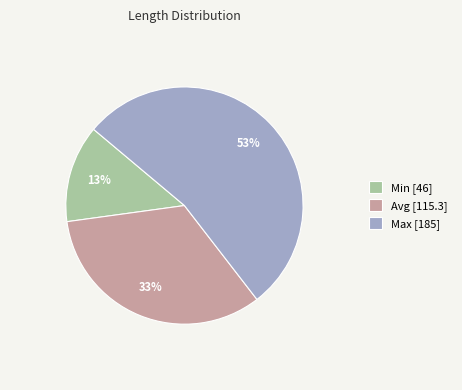

Count the number of slices in the pie.

3